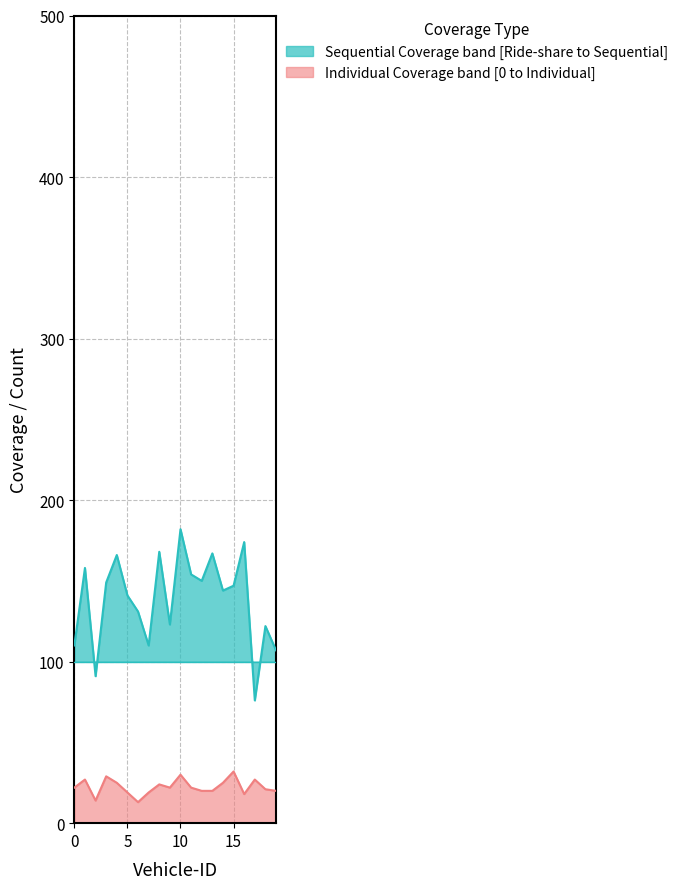

Is the value of Ride-share Coverage at 6 greater than the value of Individual Coverage at 15?

Yes